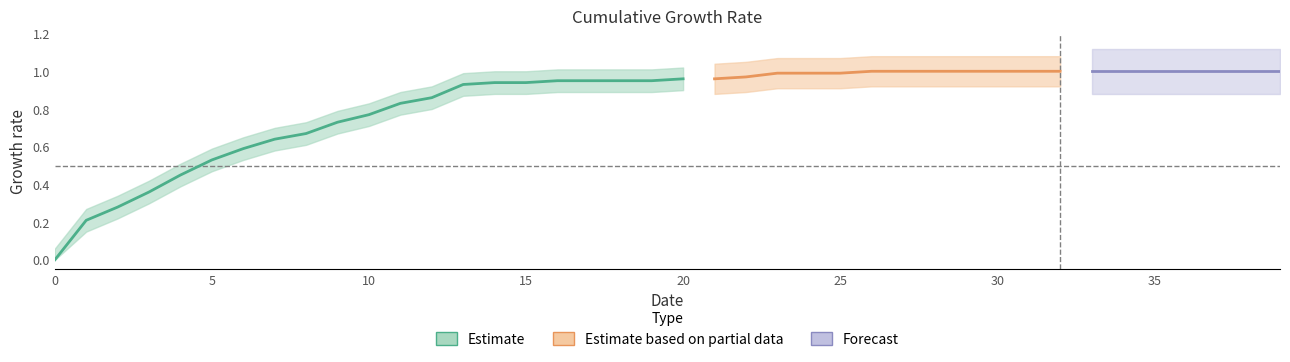

Rank the categories by value from lowest to highest.

0, 1, 2, 3, 4, 5, 6, 7, 8, 9, 10, 11, 12, 13, 14, 15, 16, 17, 18, 19, 20, 21, 22, 23, 24, 25, 26, 27, 28, 29, 30, 31, 32, 33, 34, 35, 36, 37, 38, 39